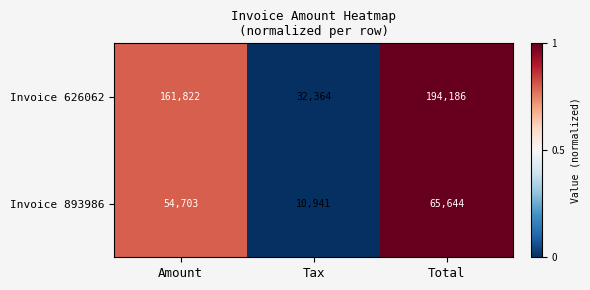

Which series has the widest spread of values?

Invoice 626062